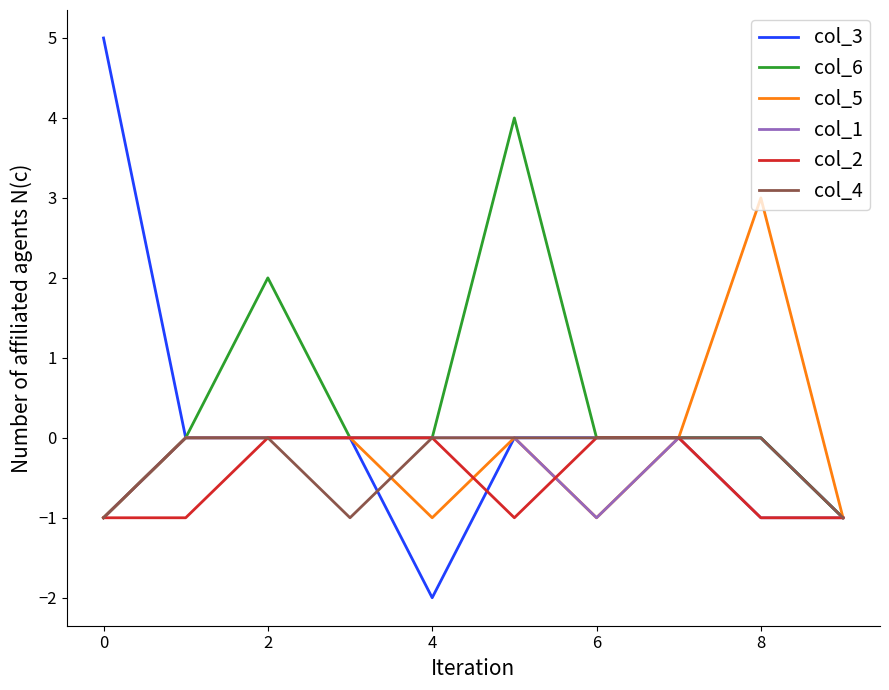

What is the highest value of the col_6 series?

4